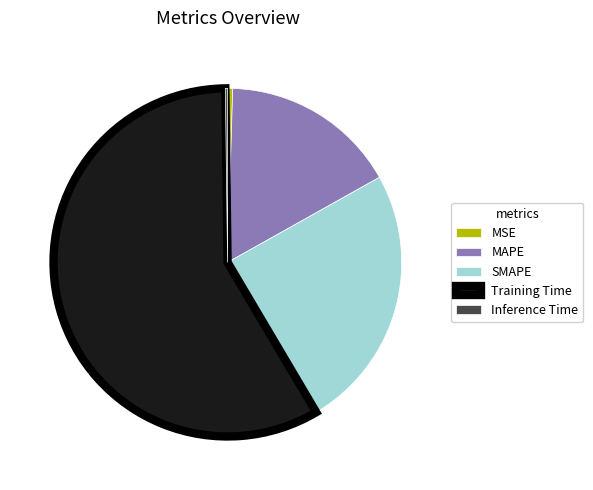

Is the sum of MSE and SMAPE greater than half?

No